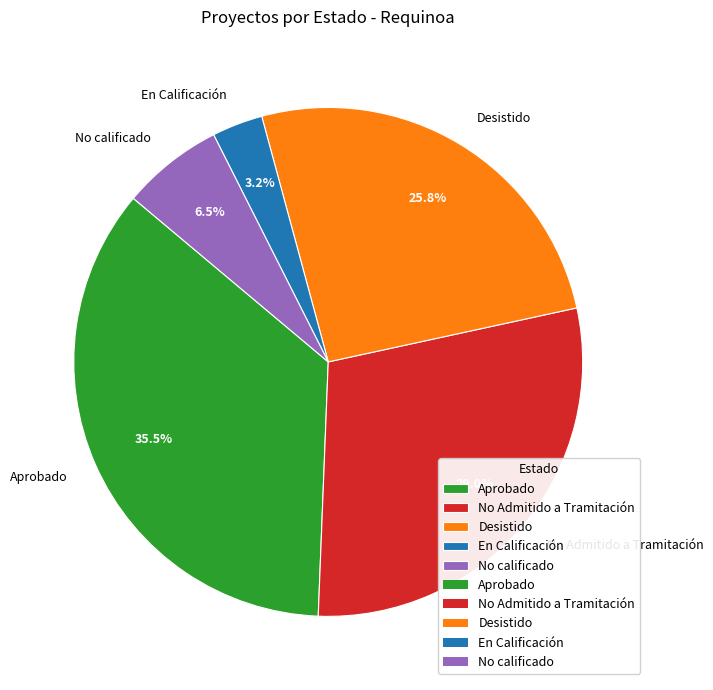

Is No Admitido a Tramitación the majority of the pie?

No